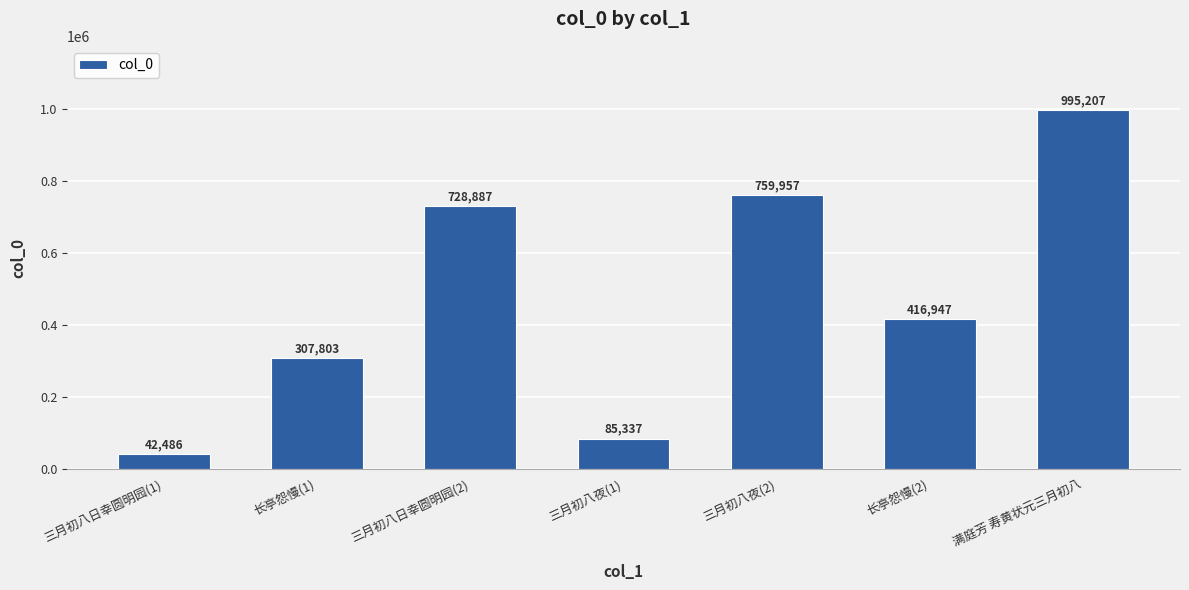

Approximately how many times larger is the value at 满庭芳 寿黄状元三月初八 compared to 三月初八日幸圆明园(2)?

1.4